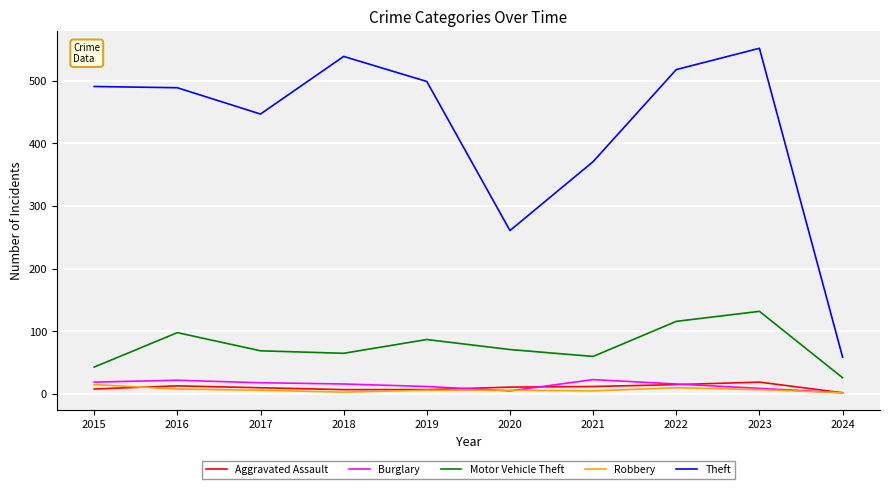

At which label does Theft reach its peak?

2023